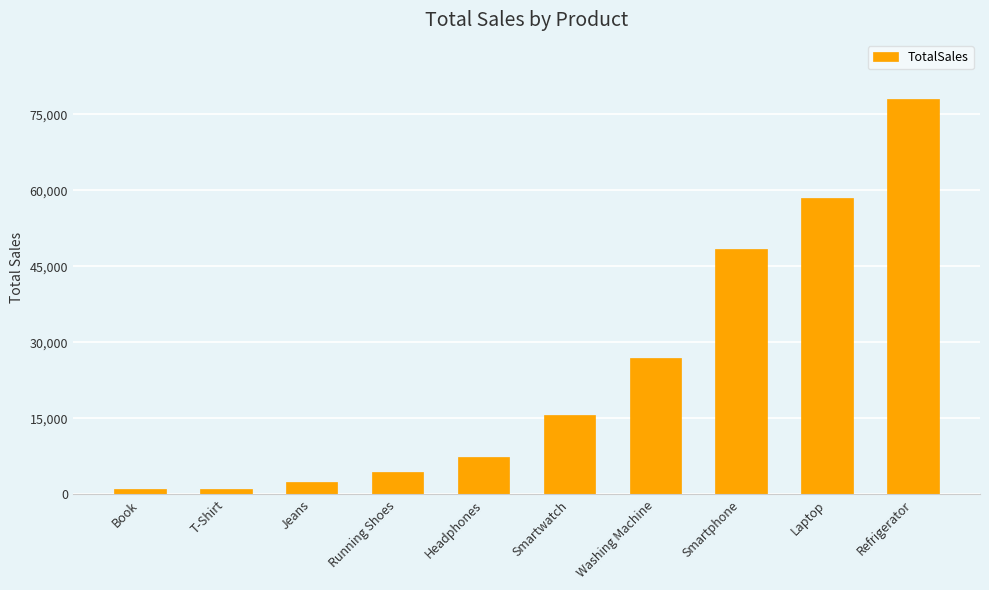

What value does the data have at Washing Machine?

27000